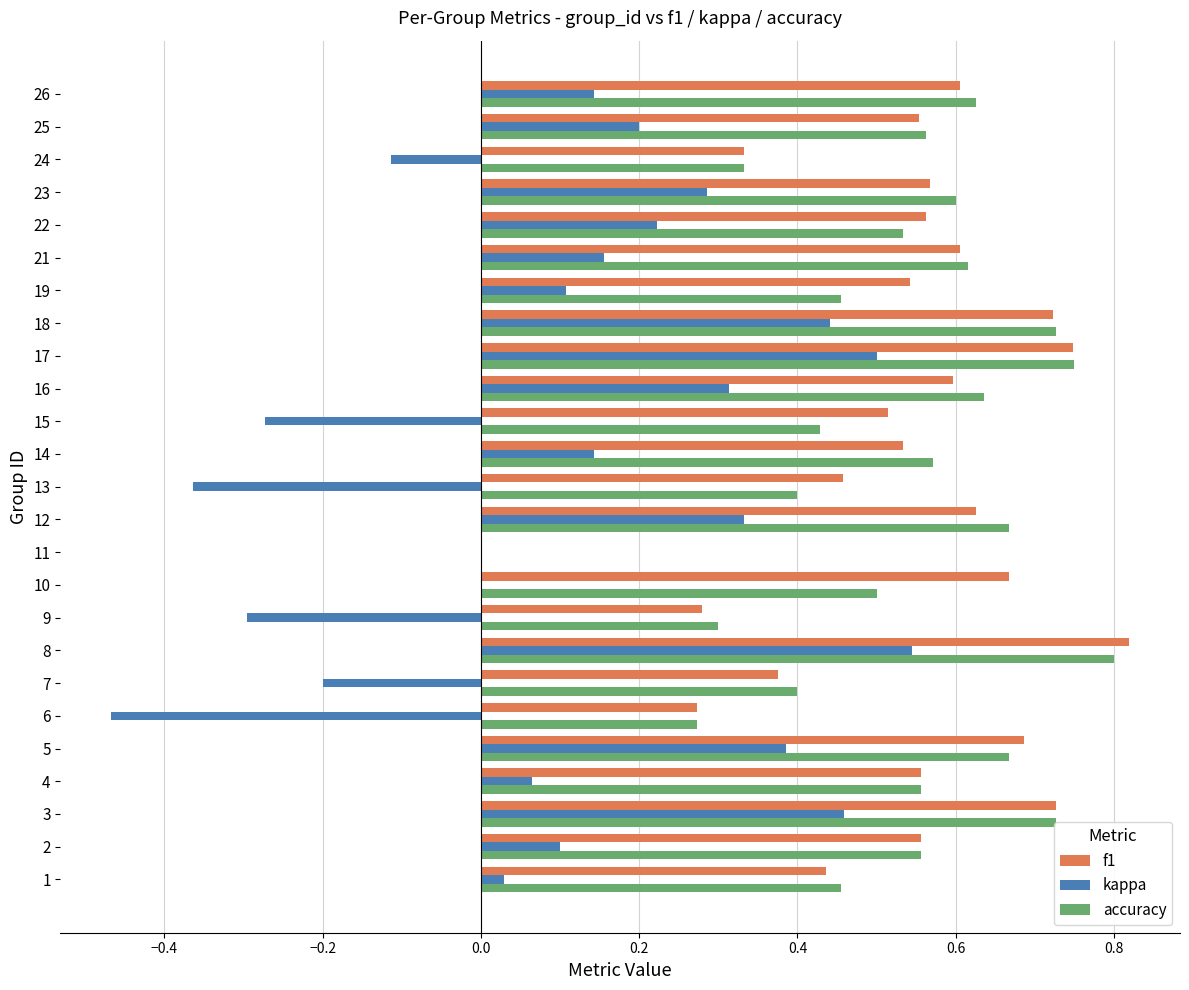

Which series changed the most between 1 and 23?

kappa